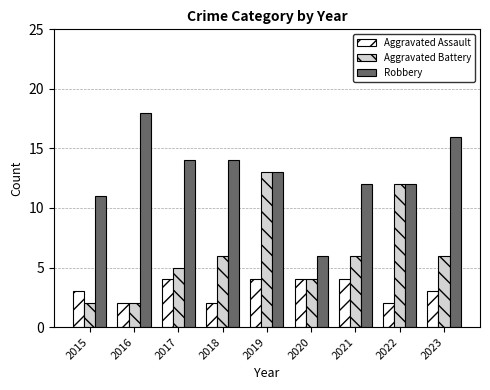

List the series in order of their peak value, lowest first.

Aggravated Assault, Aggravated Battery, Robbery